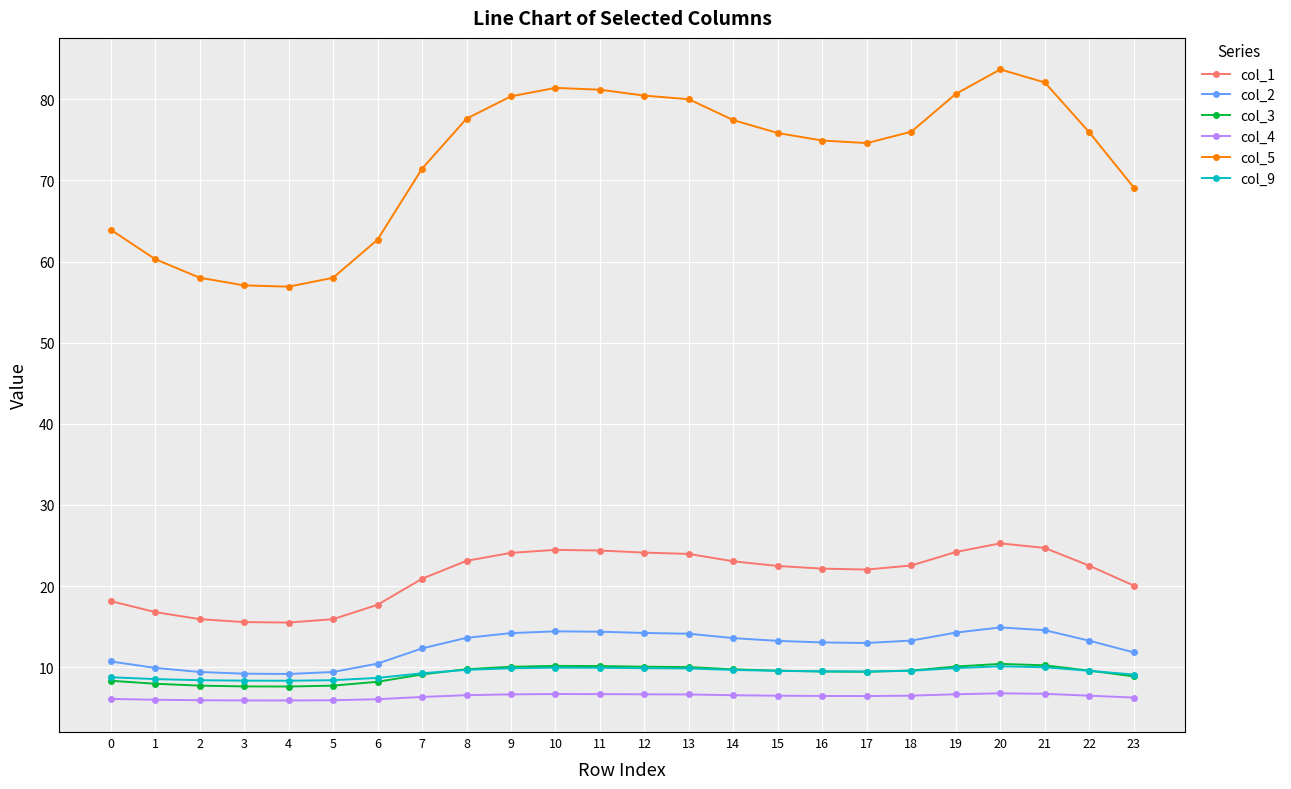

Is the value of col_3 at 15 greater than the value of col_4 at 19?

Yes